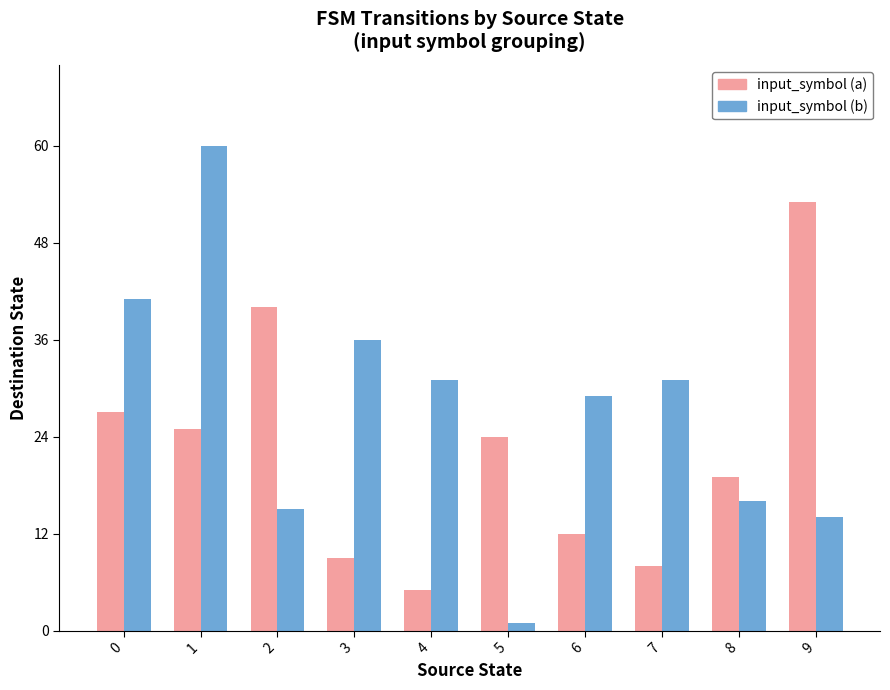

List the labels in order of input_symbol (a) value, largest first.

9, 2, 0, 1, 5, 8, 6, 3, 7, 4